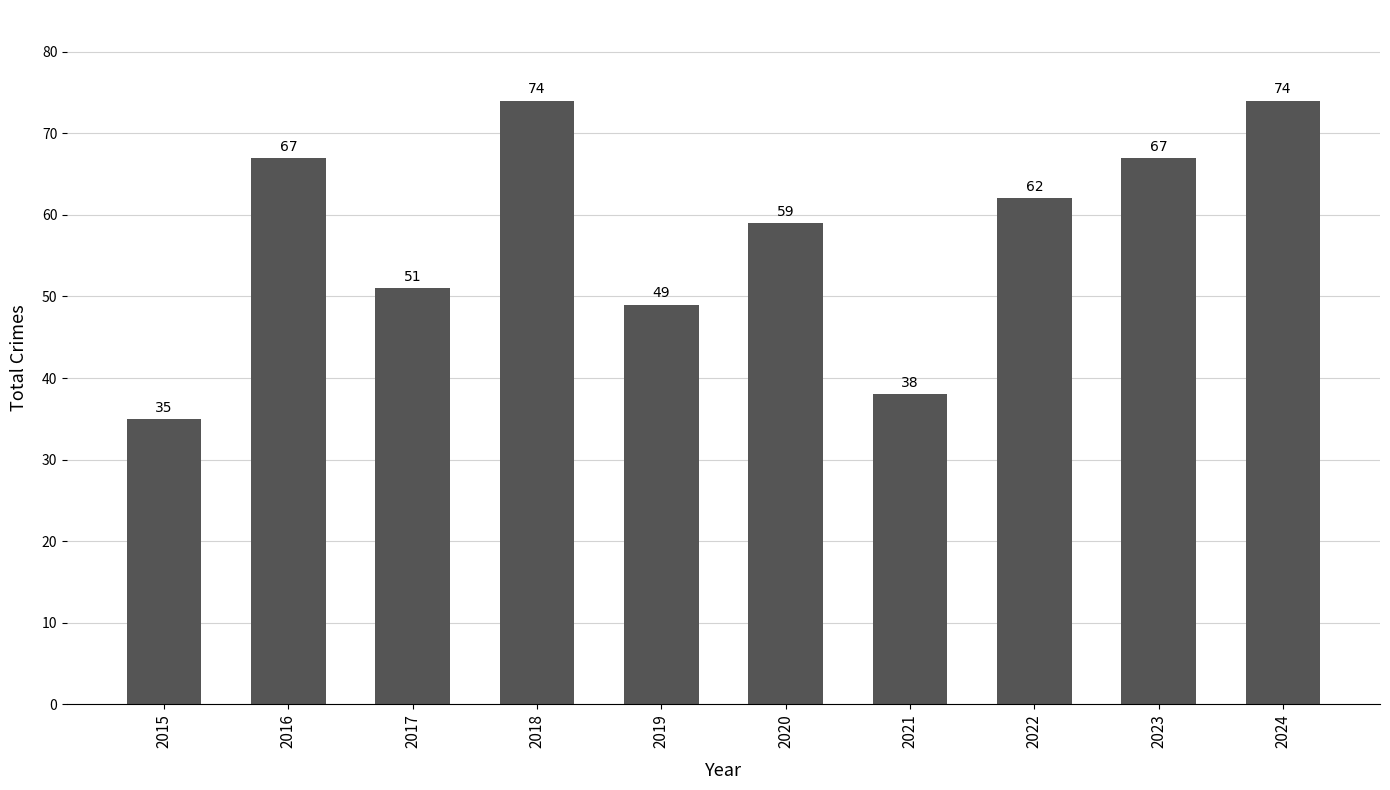

Reading left to right, list all the values displayed in this chart.

2015=35	2016=67	2017=51	2018=74	2019=49	2020=59	2021=38	2022=62	2023=67	2024=74